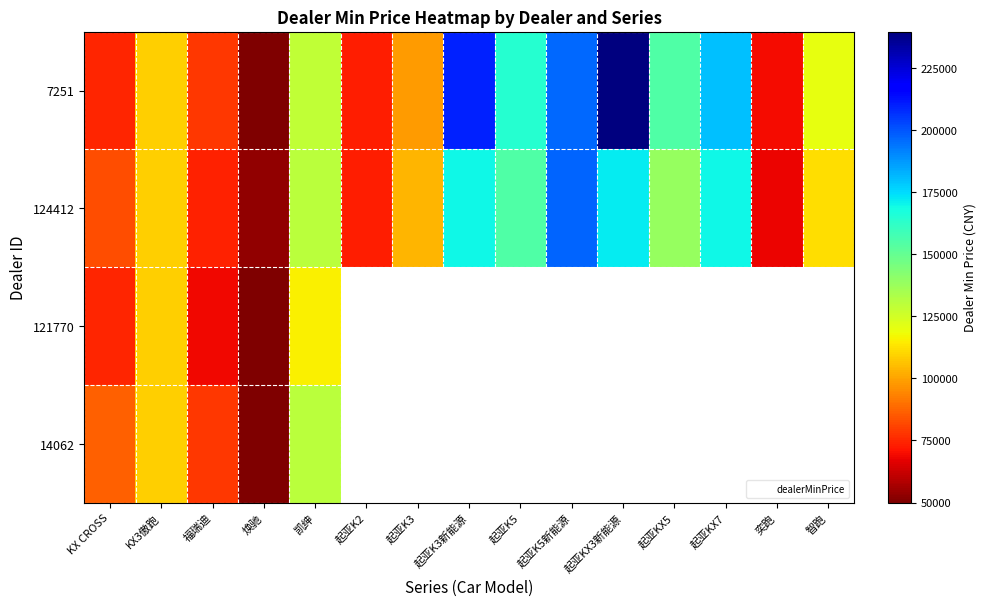

At how many categories does at least one series exceed 62478?

14